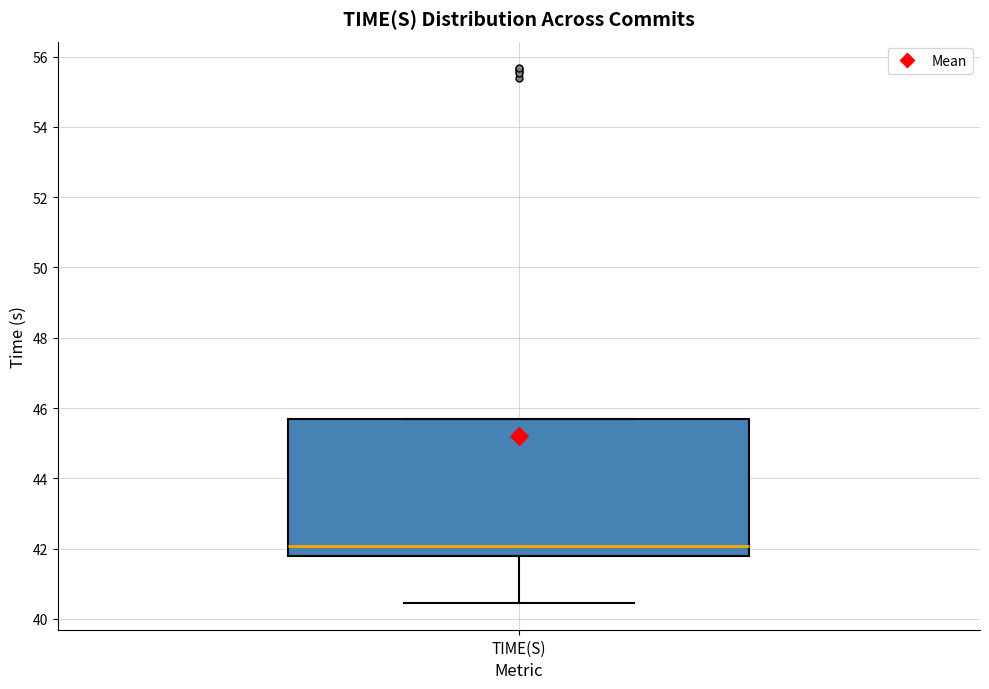

Where does the median line of the box for TIME(S) sit on the y-axis? The values are not printed on the chart, so give them approximately, as read against the axis.

42.0